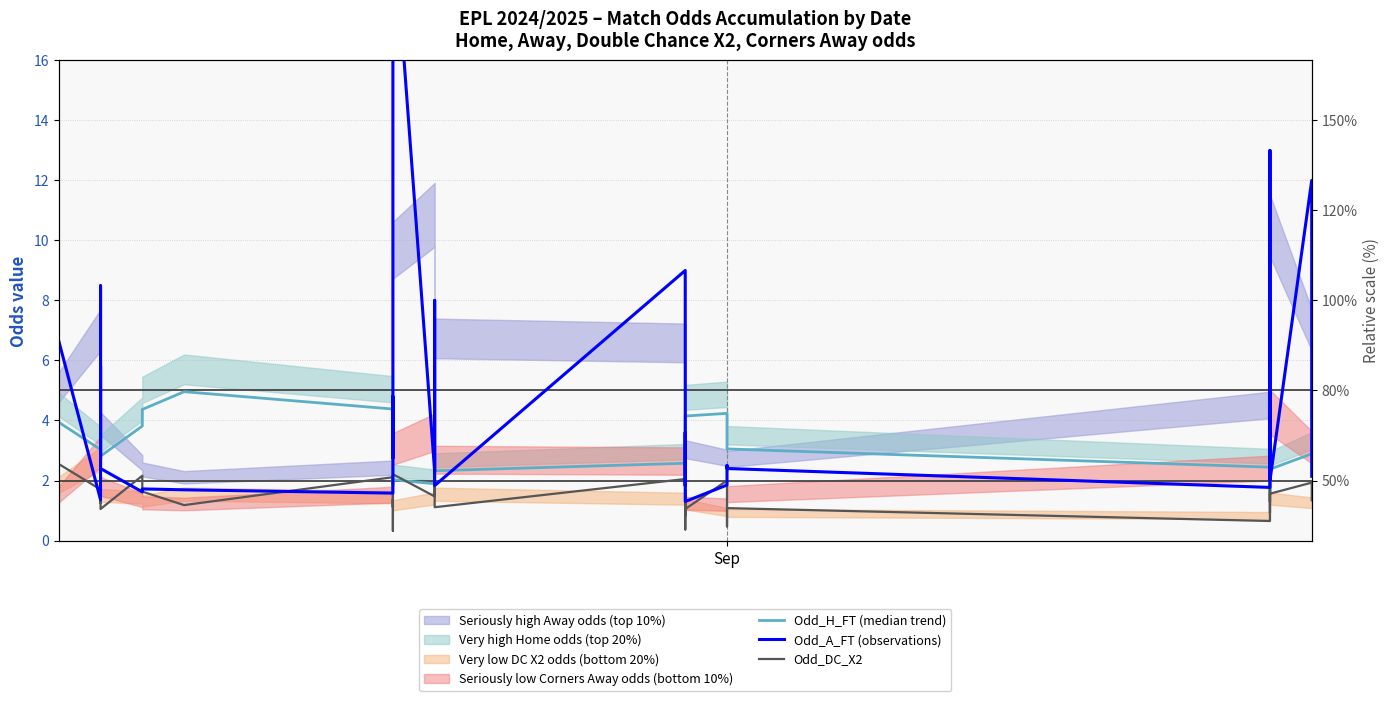

What is the difference between the highest and lowest values at Sep?

2.4